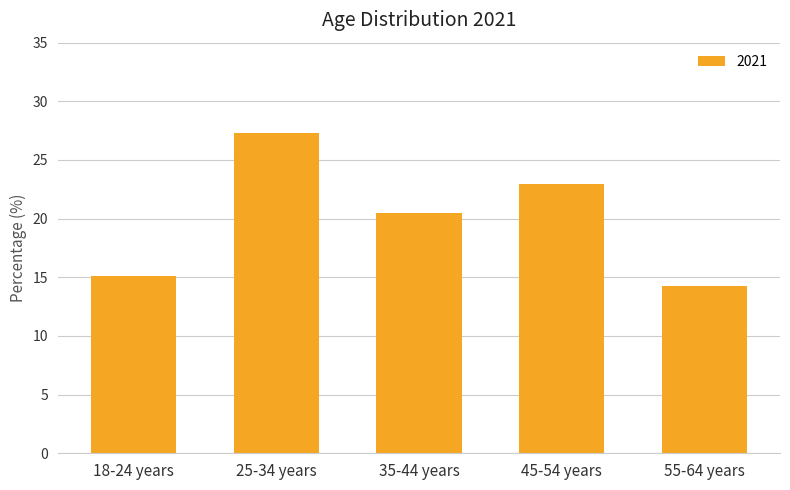

How many bars are there in total?

5